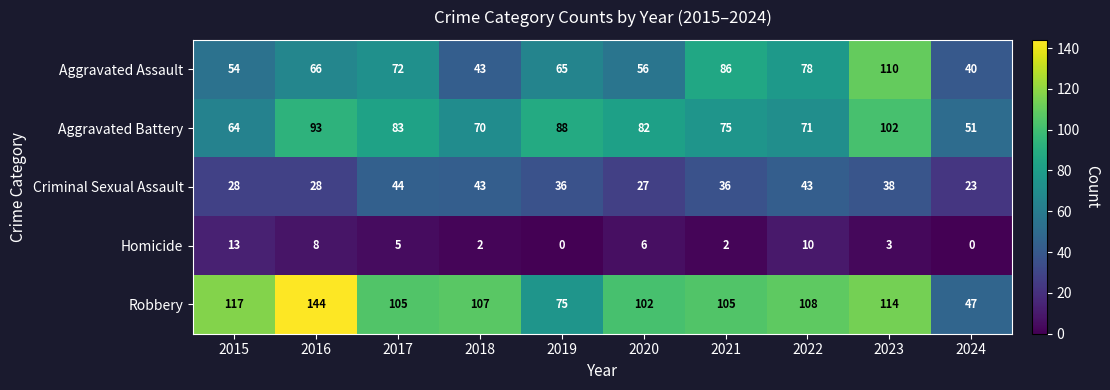

What is the spread (max minus min) of values at 2018?

105